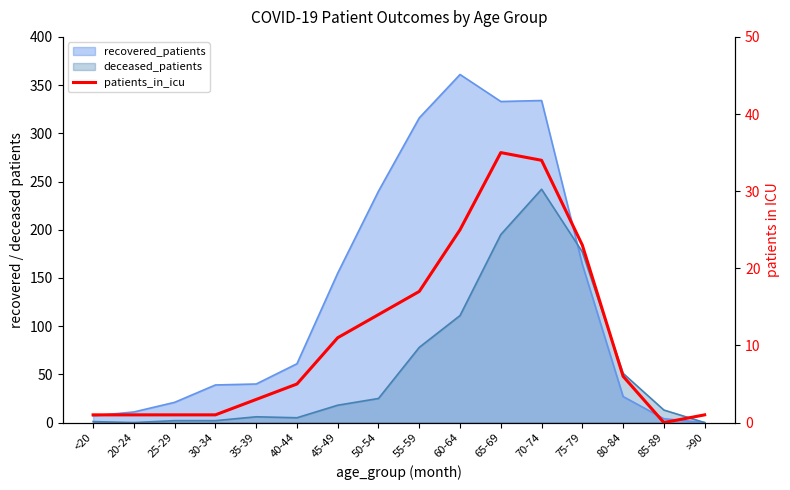

Where does the data first go above 6?

45-49